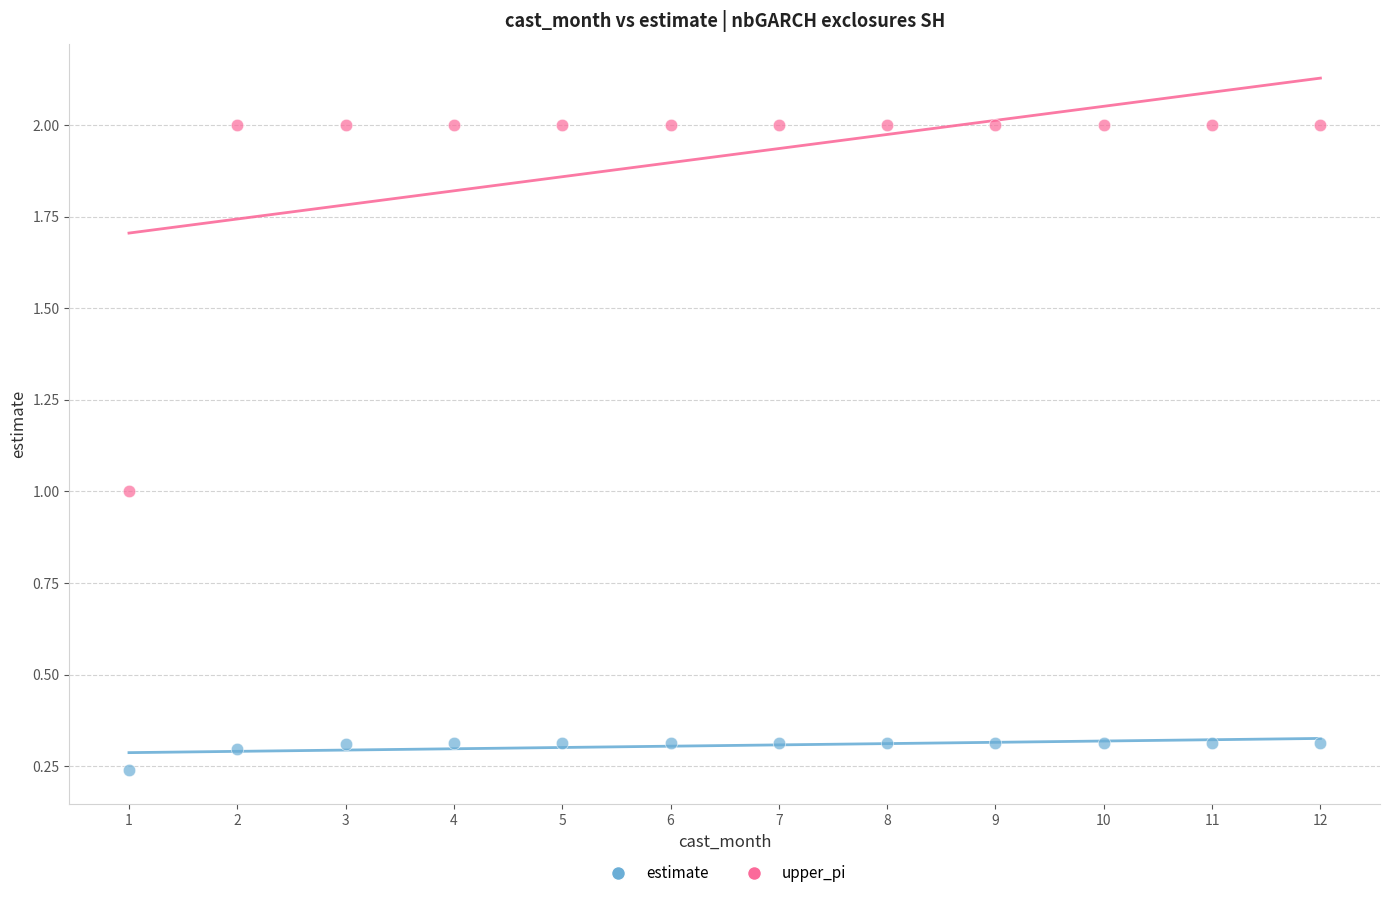

Which series contains the highest Y value?

upper_pi